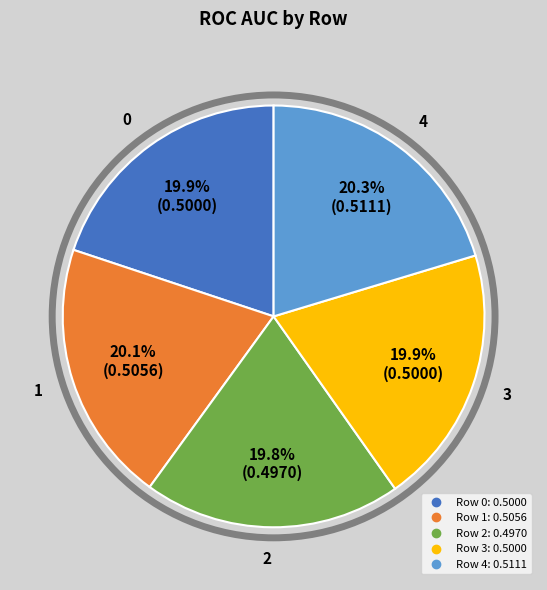

Is there a majority slice in this chart?

No